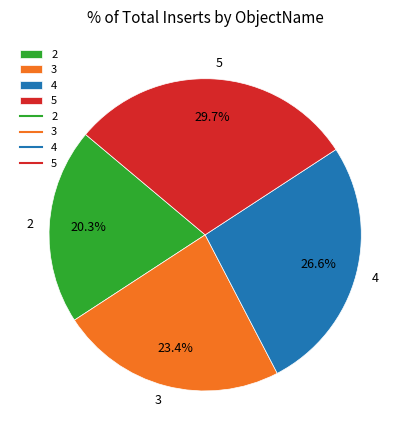

Which slice is the largest?

5